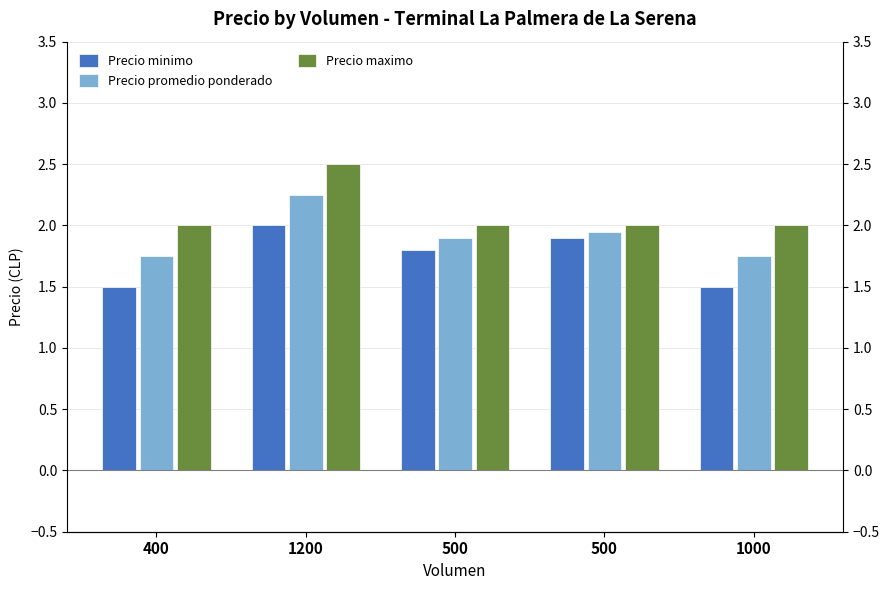

Read the Precio promedio ponderado value at 400.

1.8